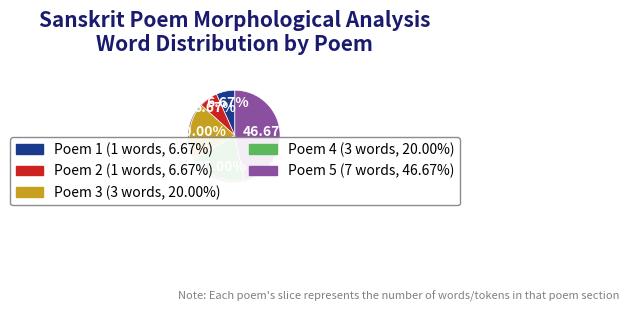

Do Poem 3 and Poem 1 together represent more than half of the pie?

No